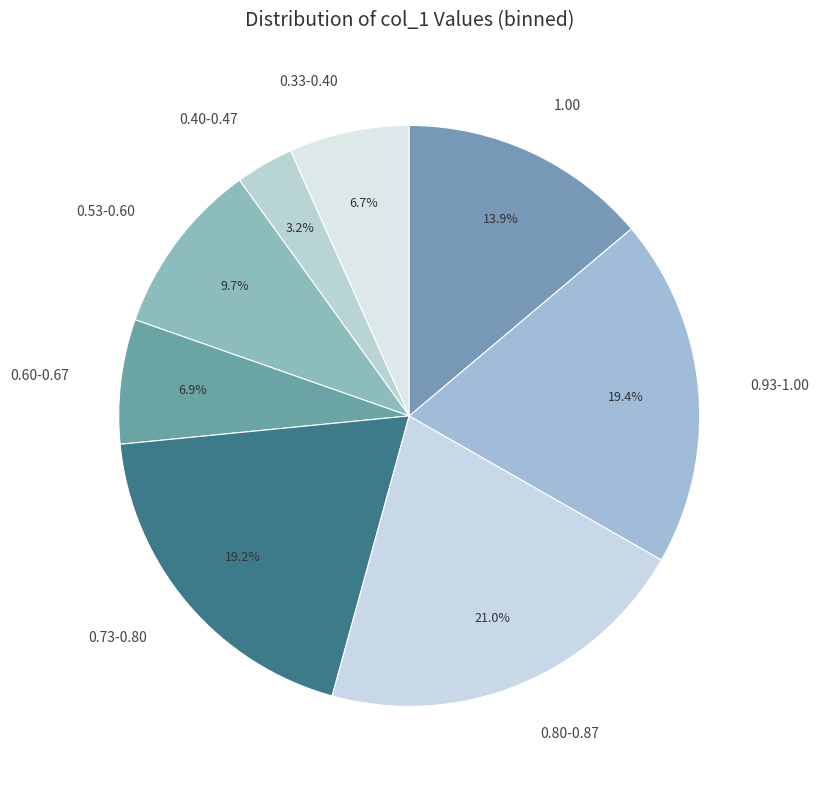

Is 0.40-0.47 the majority of the pie?

No